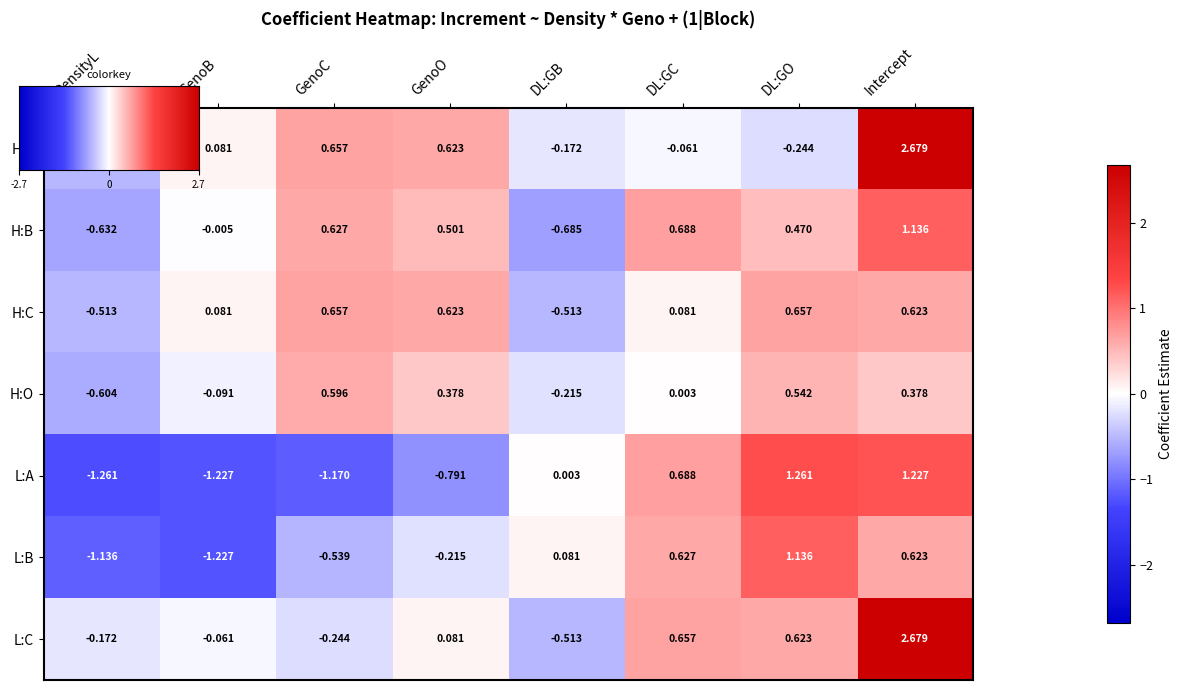

At which category does the chart reach its peak across all series?

Intercept